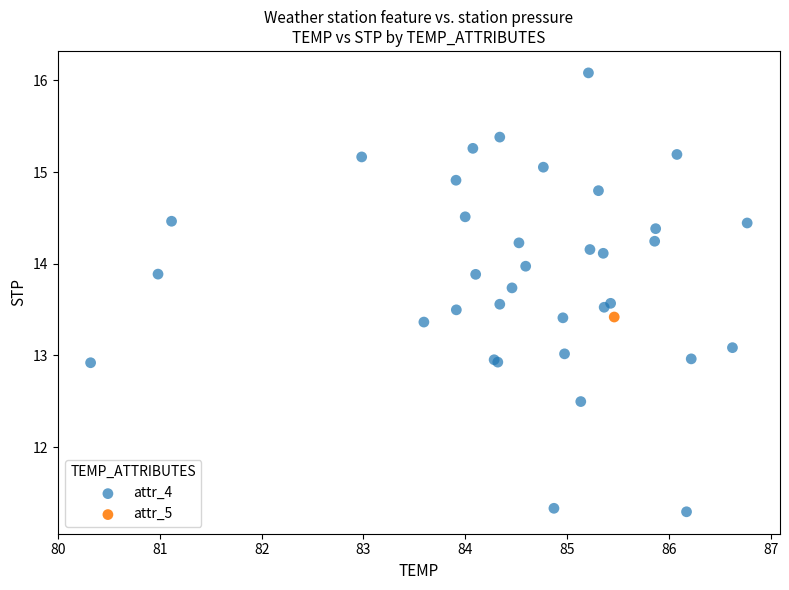

What are all the series names shown in the legend?

attr_4, attr_5